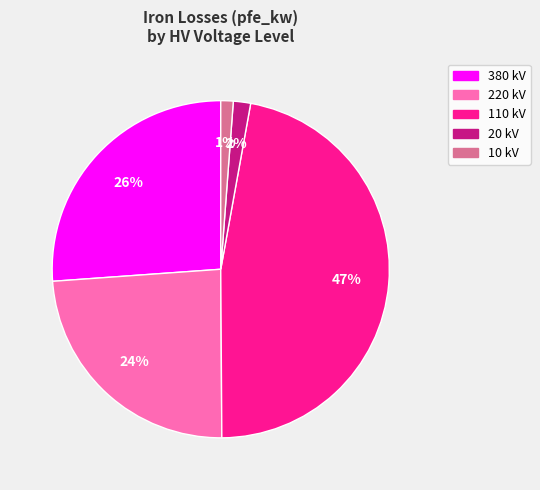

Do 220 kV and 20 kV together represent more than half of the pie?

No